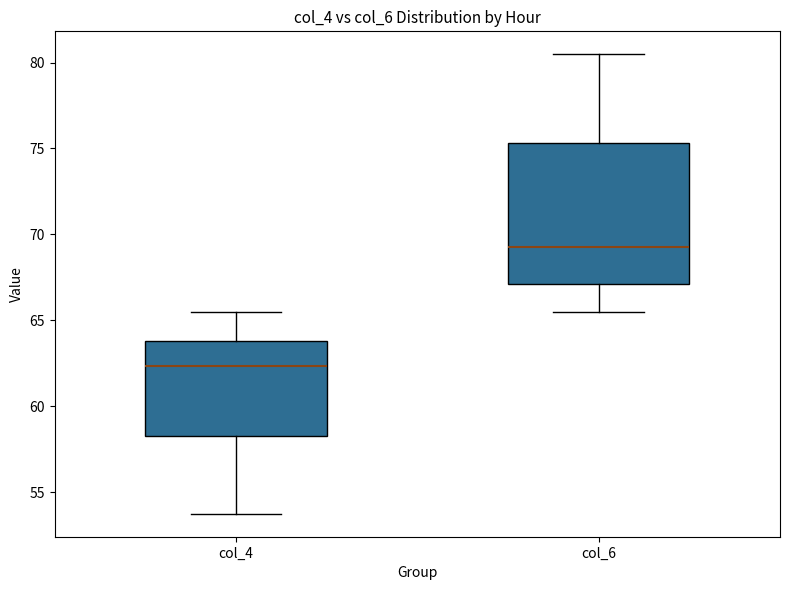

Where is the upper edge of the box for col_4 on the y-axis? The values are not printed on the chart, so give them approximately, as read against the axis.

64.0